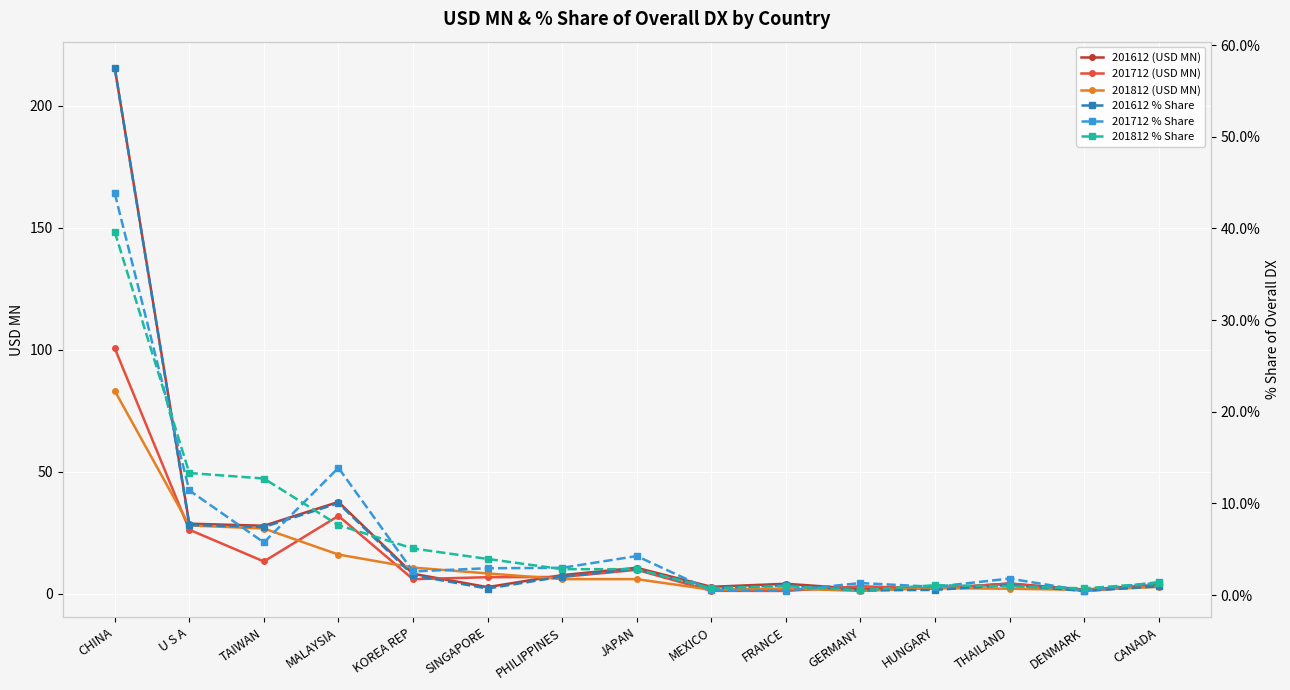

What is the minimum value shown in the chart?

0.4